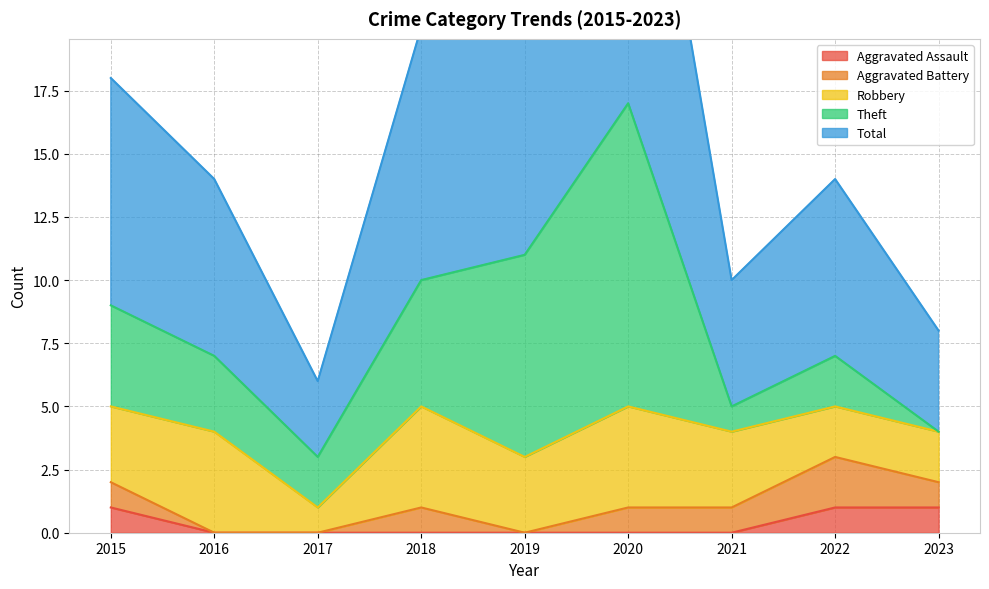

Is the value of Theft at 2021 greater than the value of Aggravated Battery at 2022?

No